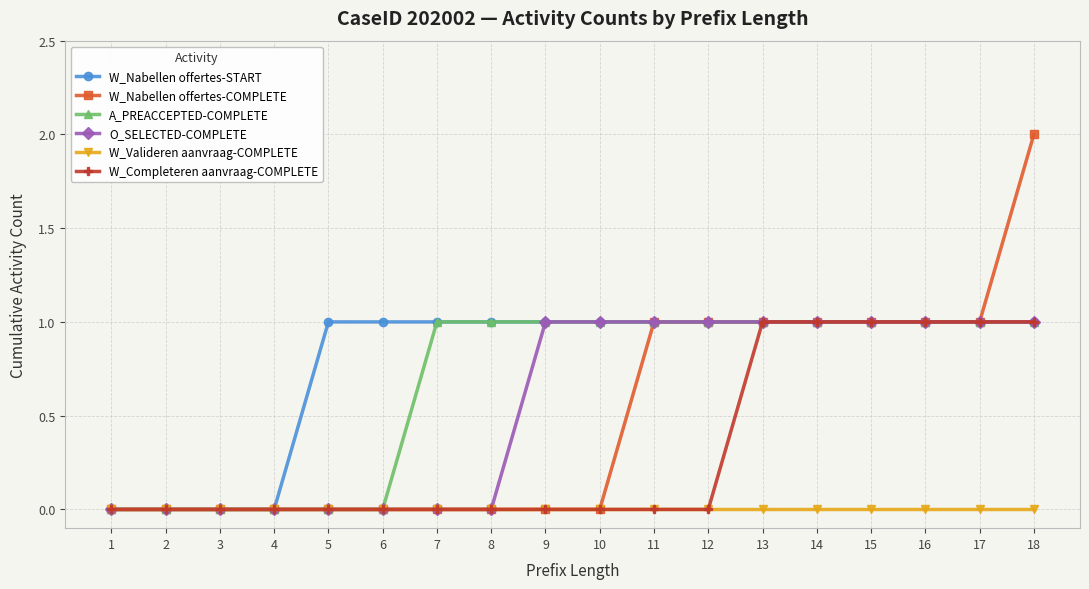

Which series has the largest total across all categories?

W_Nabellen offertes-START